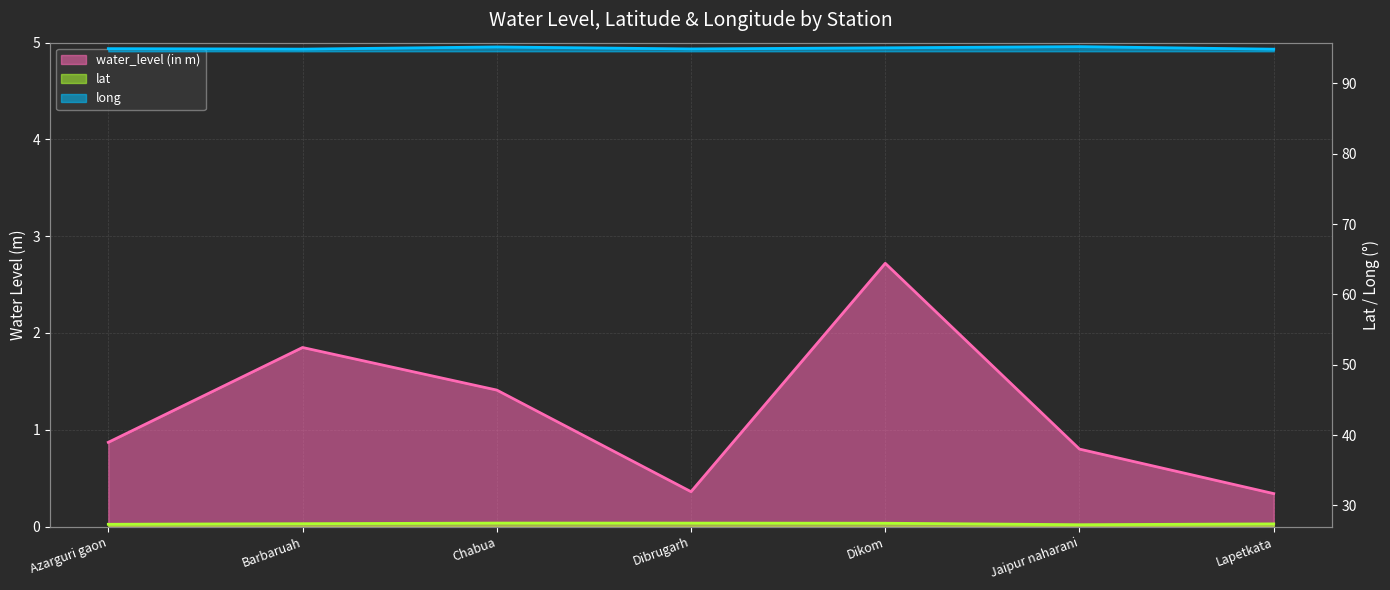

Does the chart display data point markers on the line(s)?

No